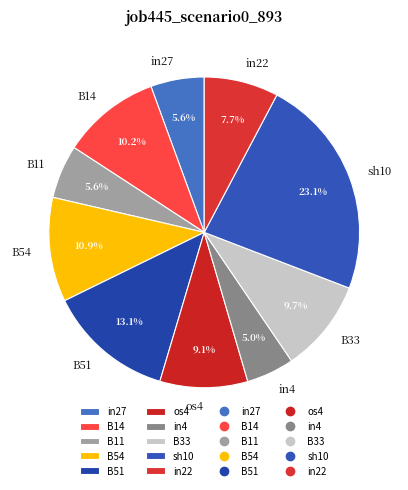

To the nearest percent, what is the average slice percentage?

10%